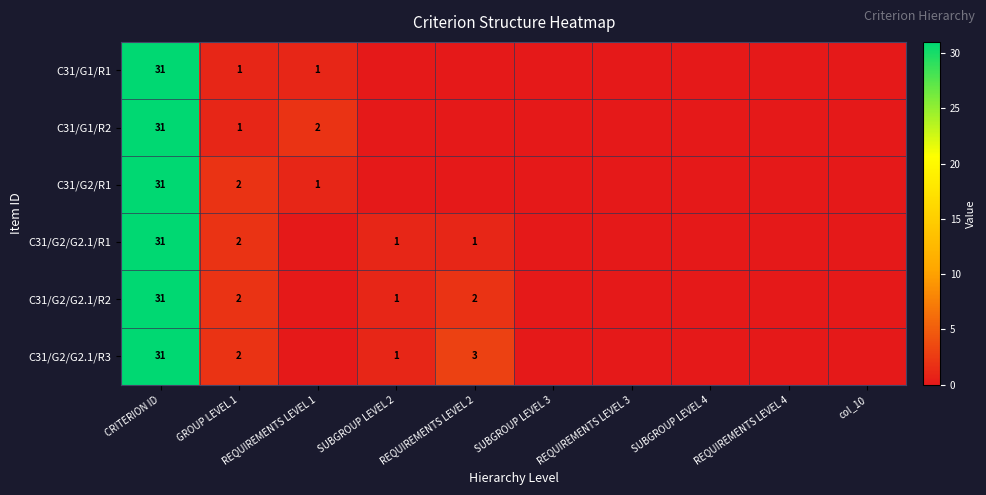

Which label corresponds to the largest value in the chart?

CRITERION ID